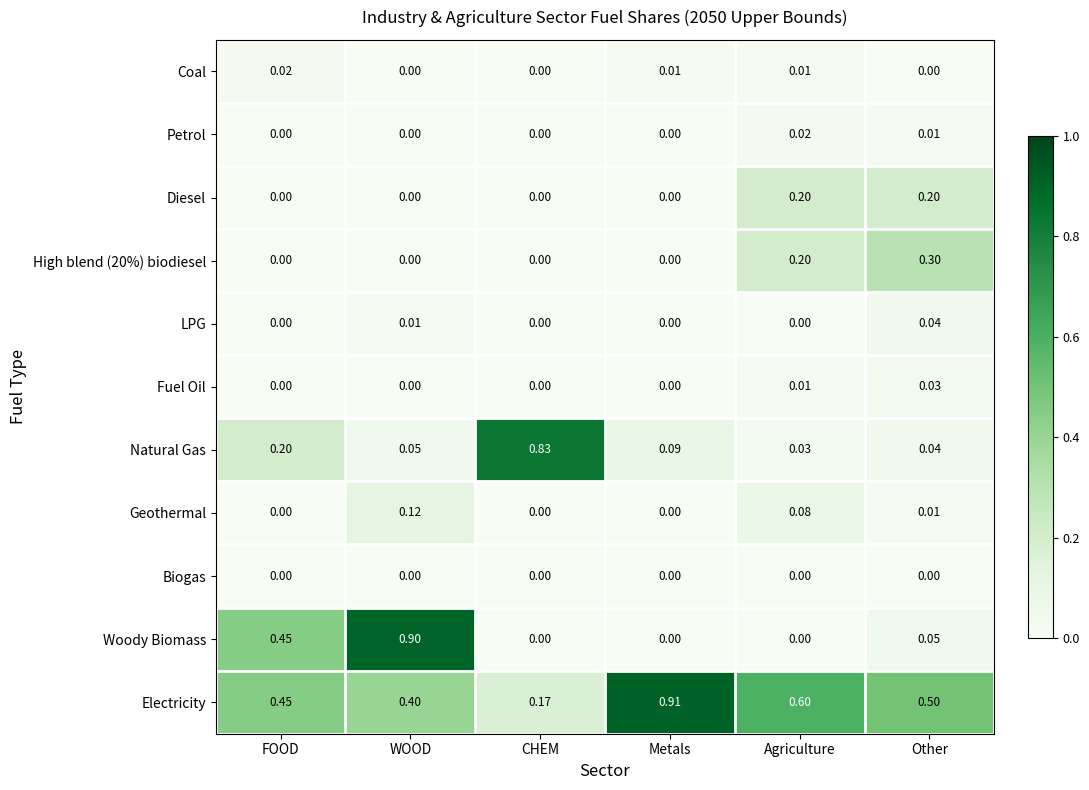

At which label does High blend (20%) biodiesel reach its peak?

Other